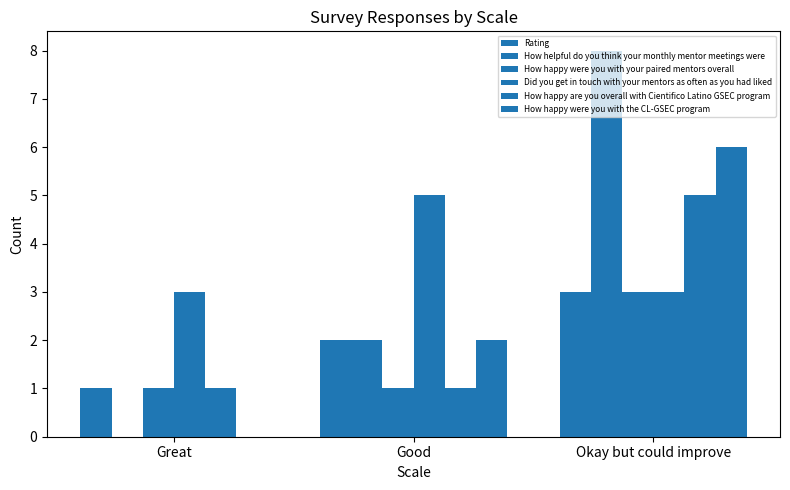

Are the bars grouped side by side (vs. stacked)?

Yes